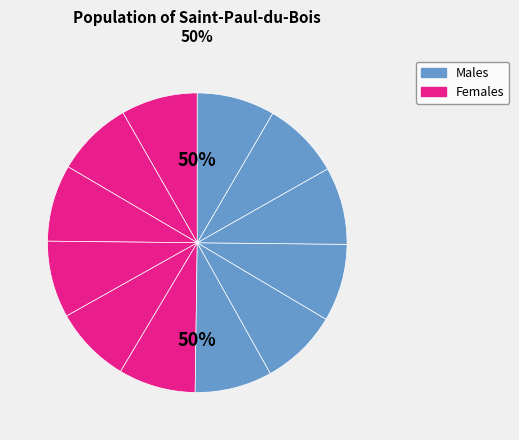

Is there any slice that represents more than half of the pie?

No